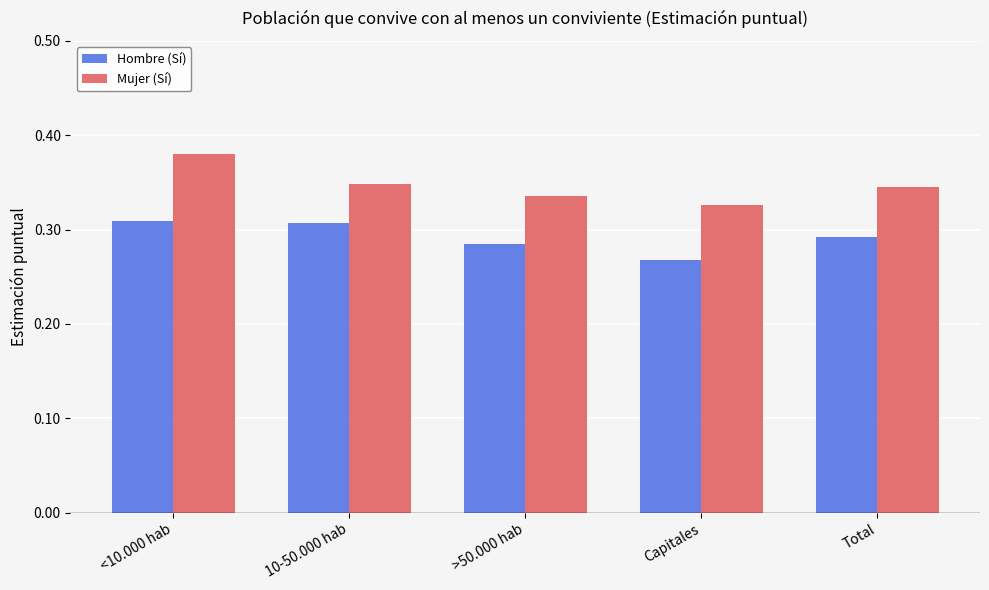

Count the number of data series in this chart.

2